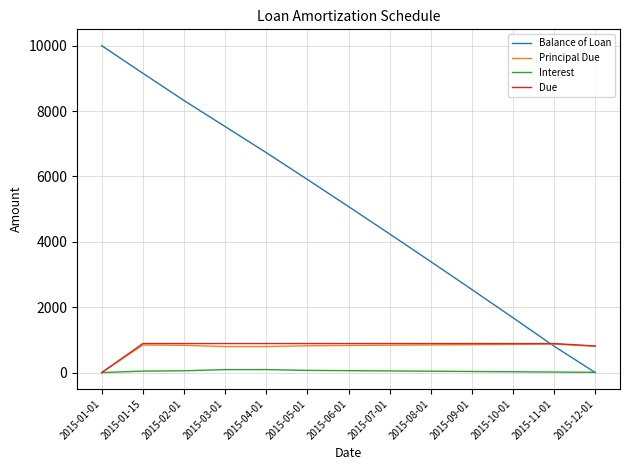

What is the difference between the maximum and minimum values in the Interest series?

91.6